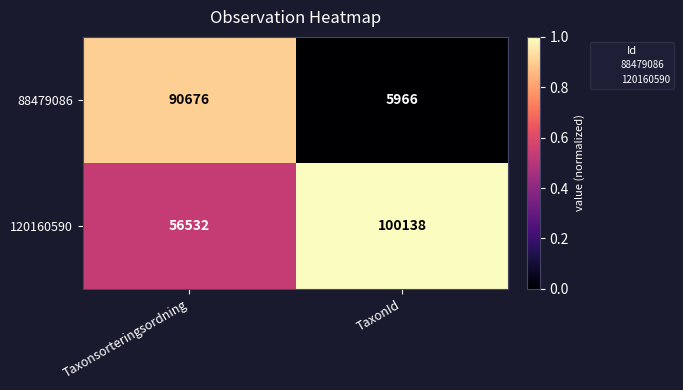

Between Taxonsorteringsordning and TaxonId, which series saw the biggest shift?

88479086